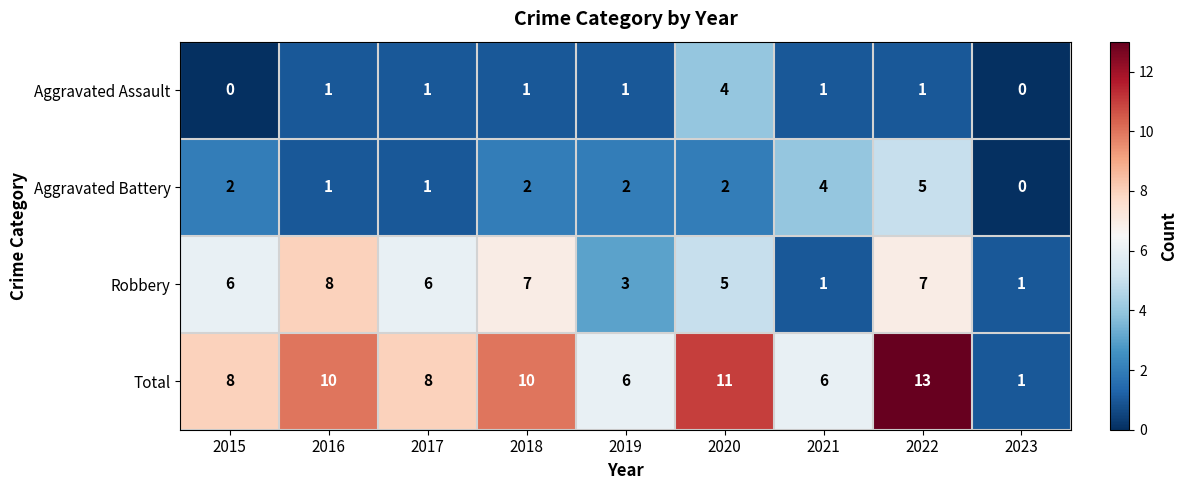

Which label corresponds to the largest value in the chart?

2022